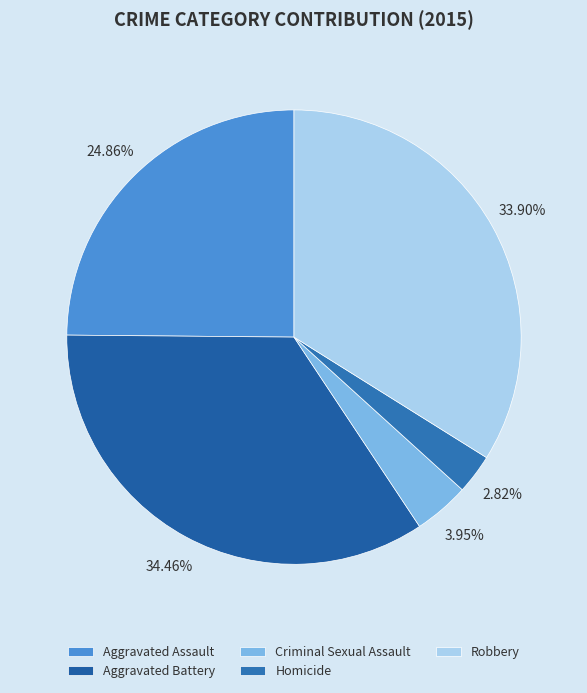

What percentage is the Criminal Sexual Assault slice, to the nearest percent?

4%